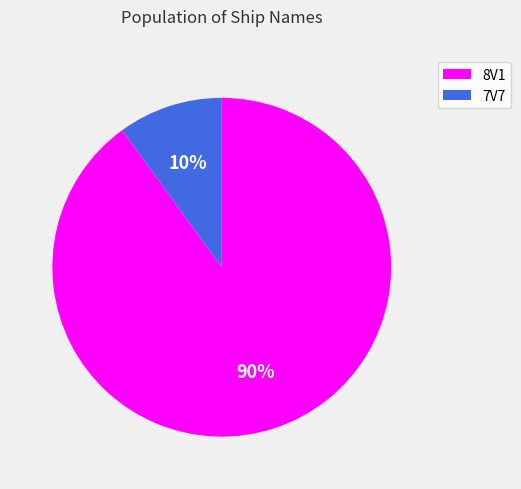

How many slices are in this pie chart?

2